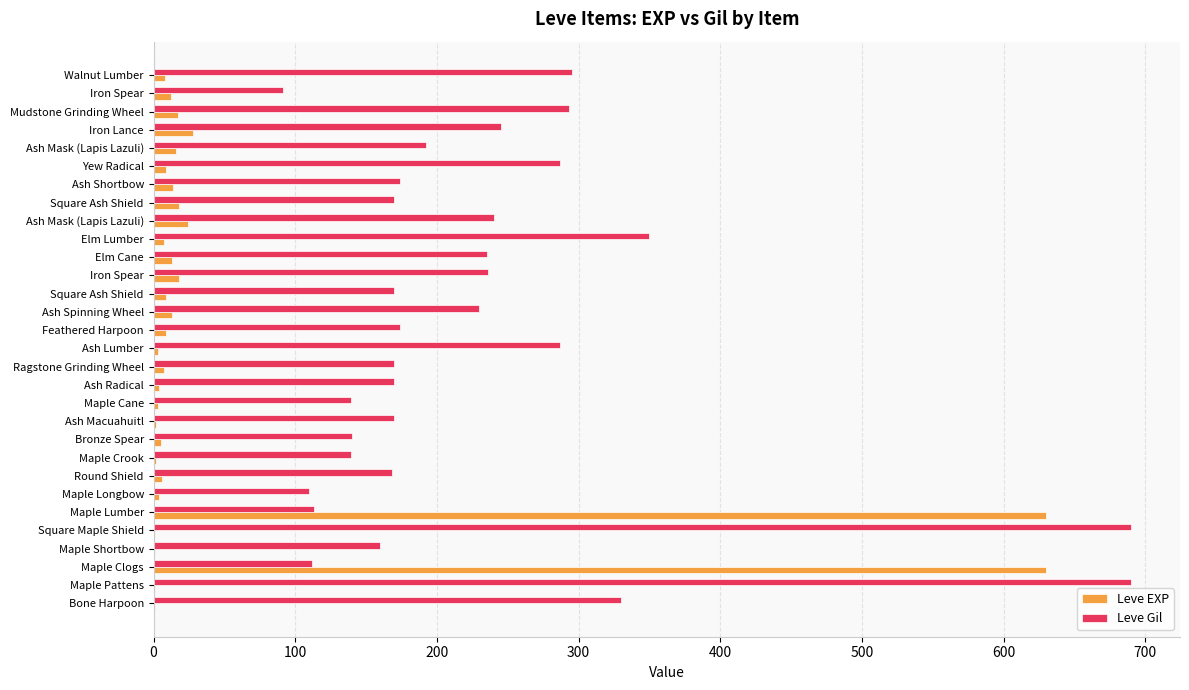

List the series in order of their peak value, highest first.

Leve Gil, Leve EXP